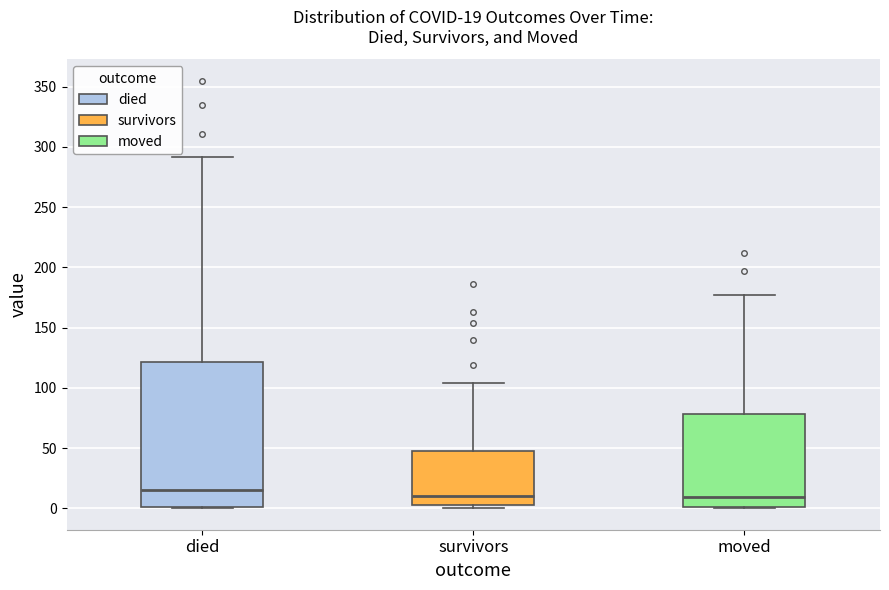

Comparing the boxes themselves (not the whiskers), which one is the tallest?

died